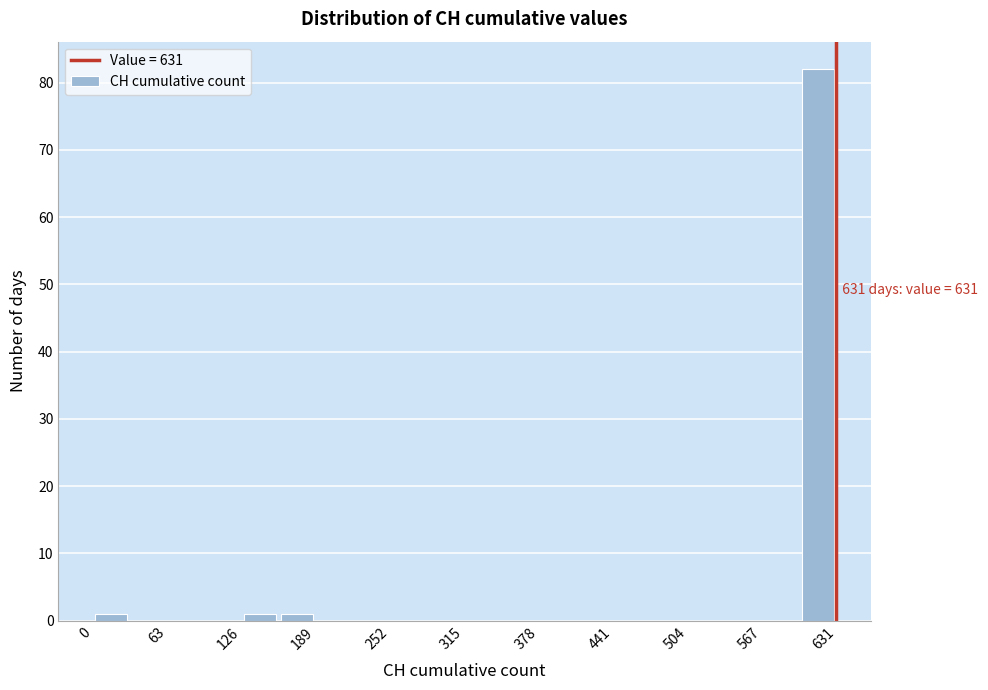

Around what value on the x-axis is the tallest bar? Give the approximate position of its centre, as read against the axis.

620